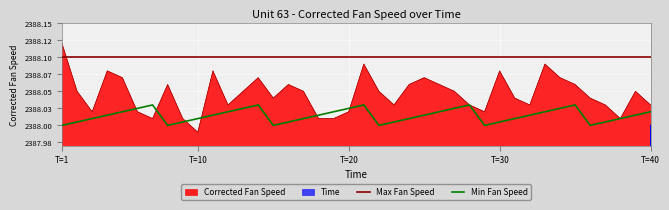

Where is Corrected Fan Speed nearest to the value 2388?

7